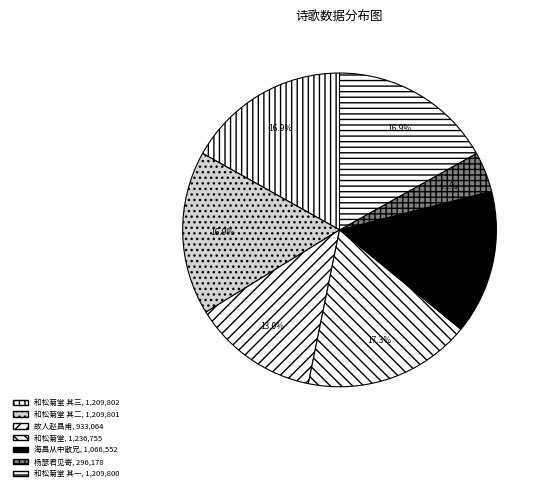

How many segments does this pie chart have?

7